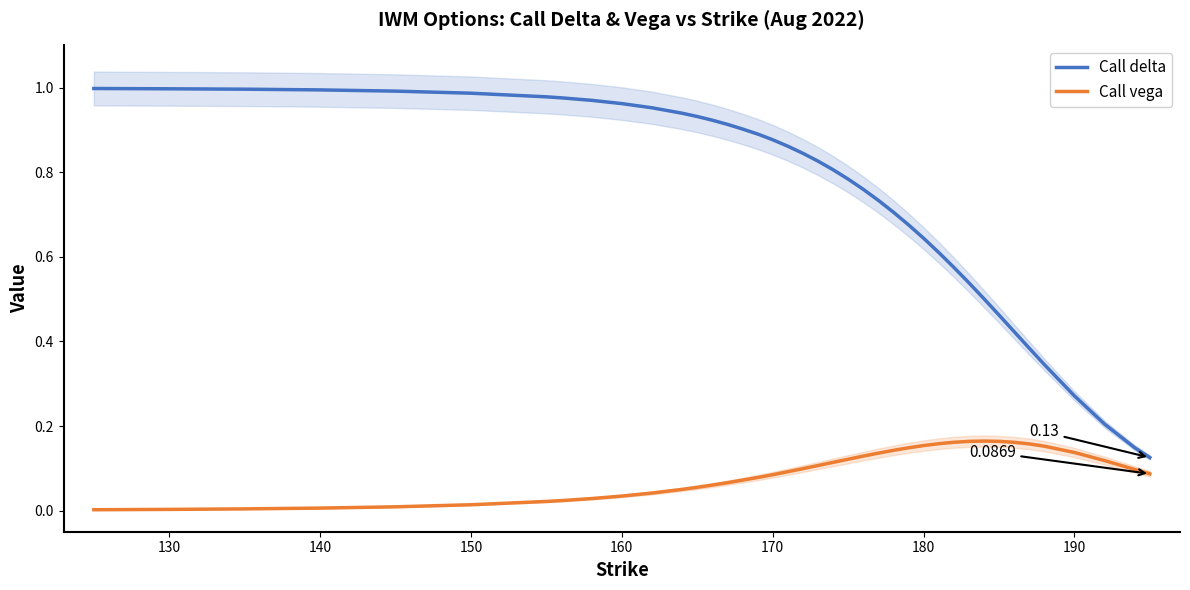

True or false: Call vega and Call delta cross at least once.

False